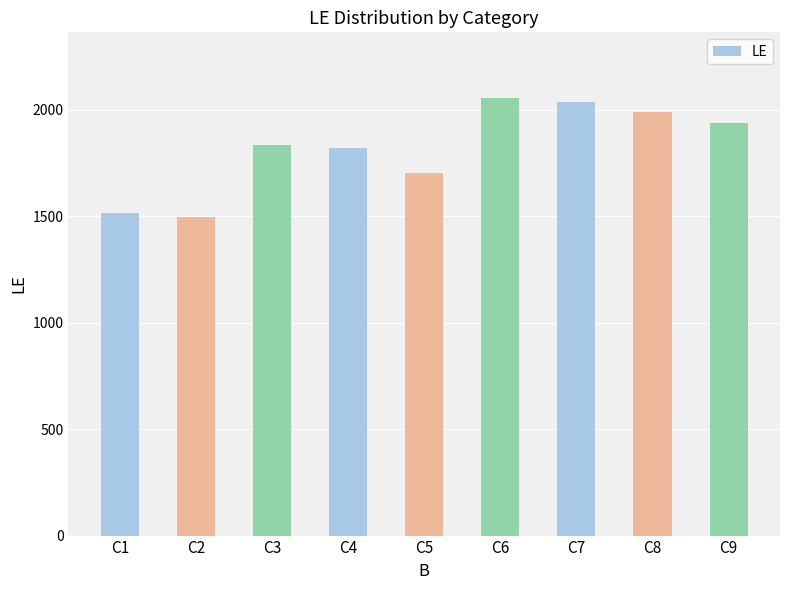

What is the value of the 1st bar from the left?

1517